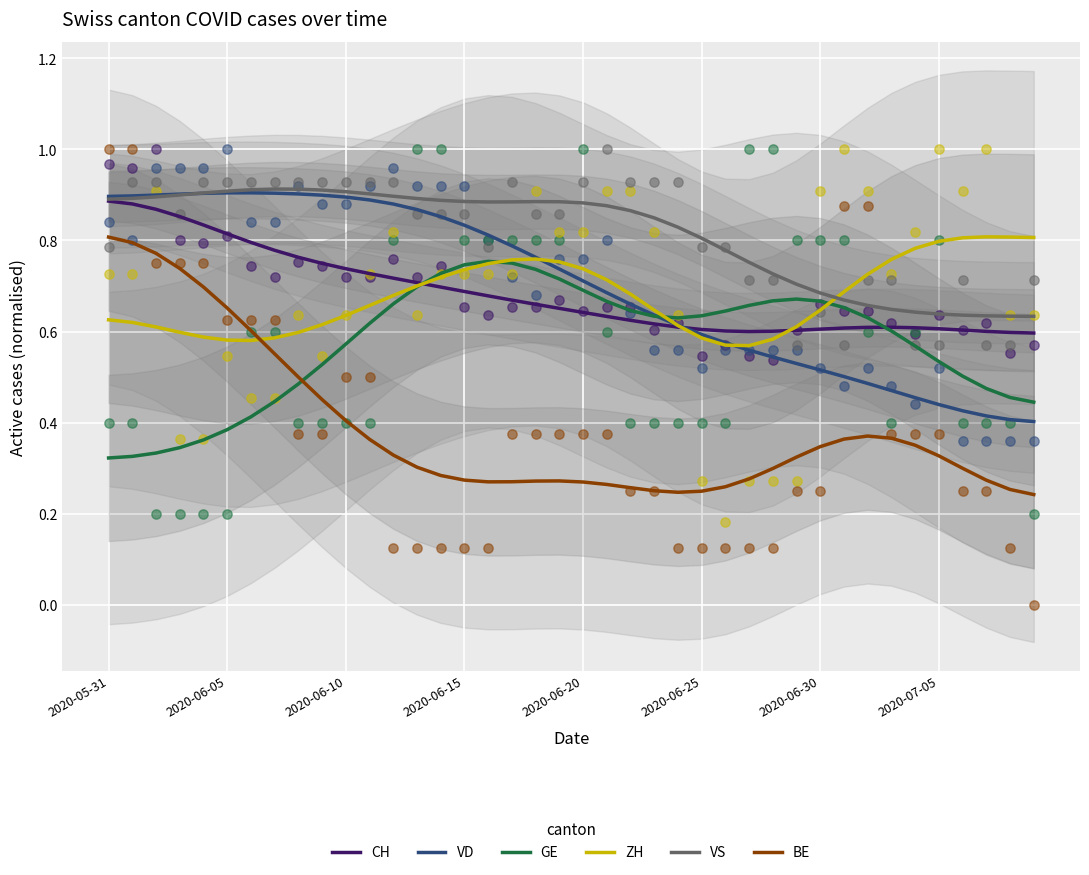

At which category is the sum across all series the highest?

2020-05-31